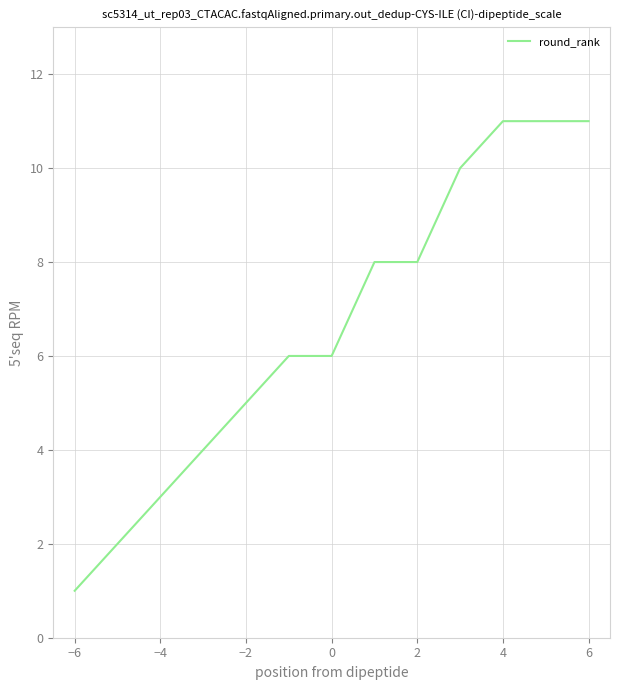

Count the number of data series in this chart.

1